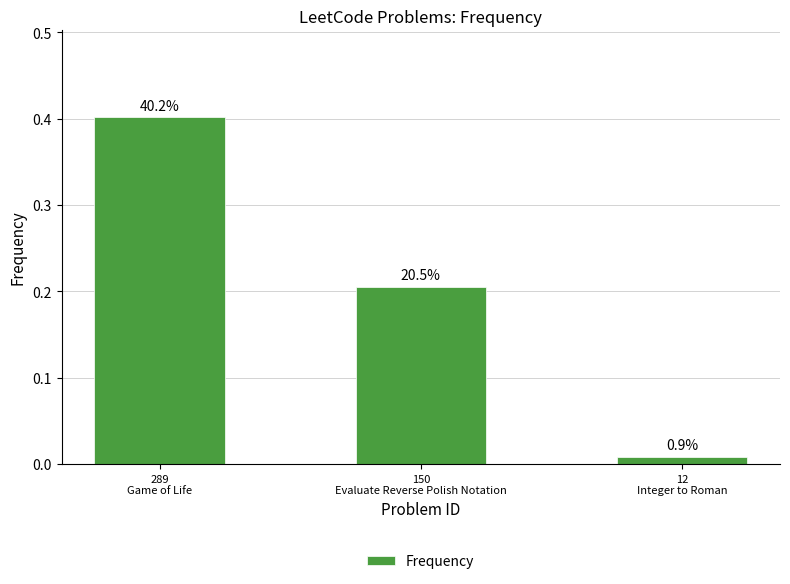

What is the change in value from 289
Game of Life to 12
Integer to Roman?

-0.4